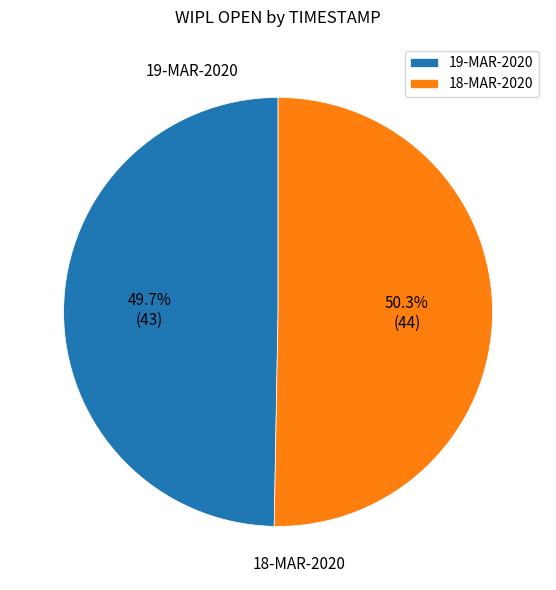

Do 19-MAR-2020 and 18-MAR-2020 together represent more than half of the pie?

Yes